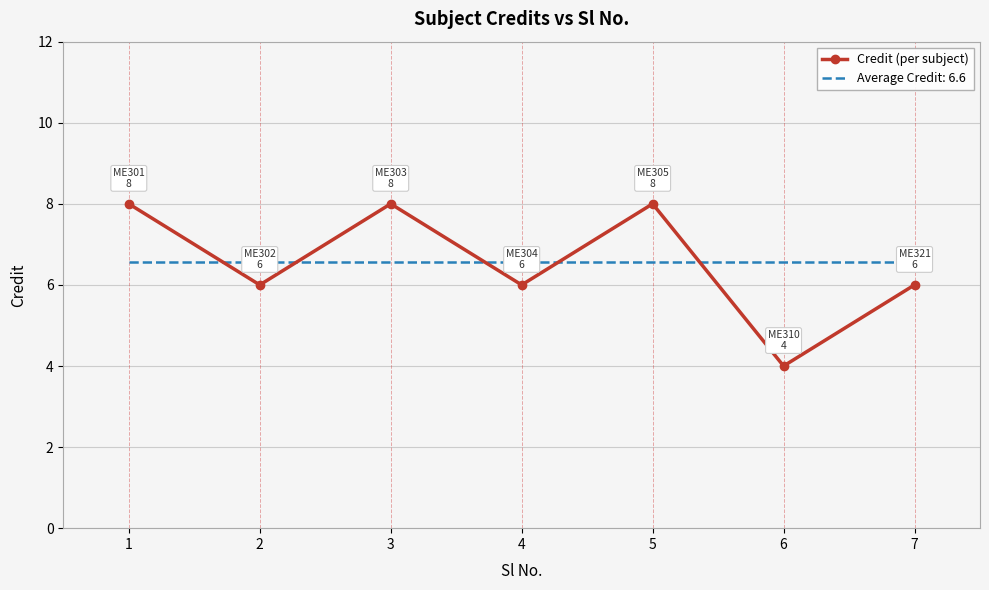

True or false: Credit (per subject) has a value of 3.5 at 2.

False